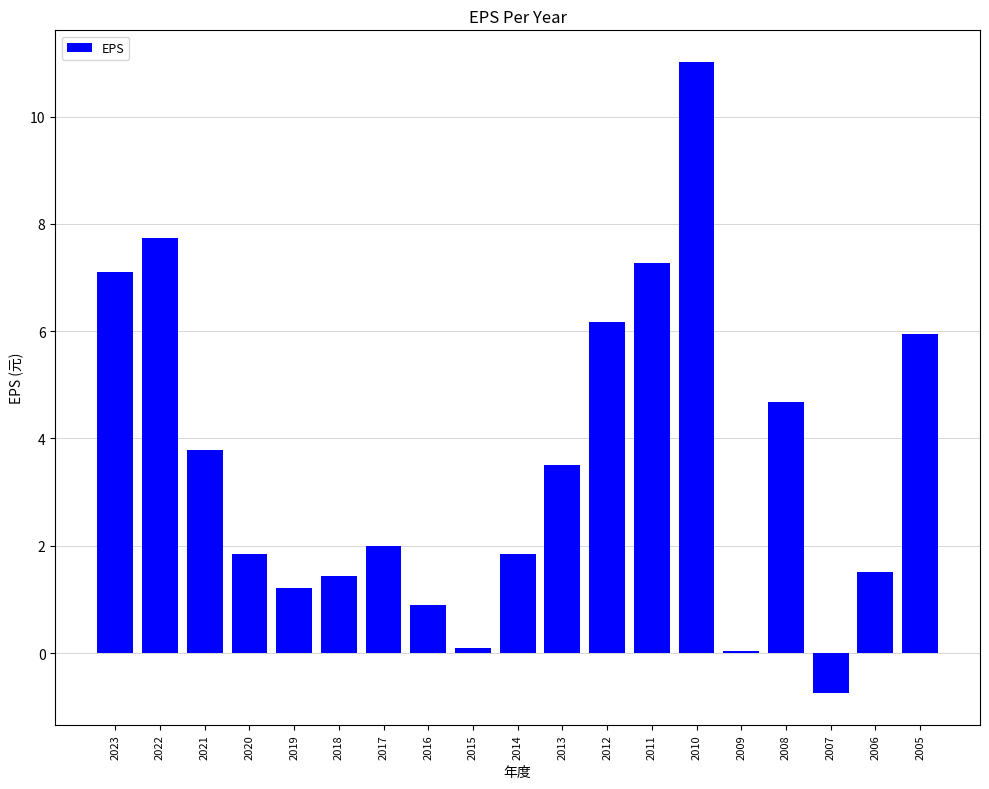

What is the sum of all values?

67.3